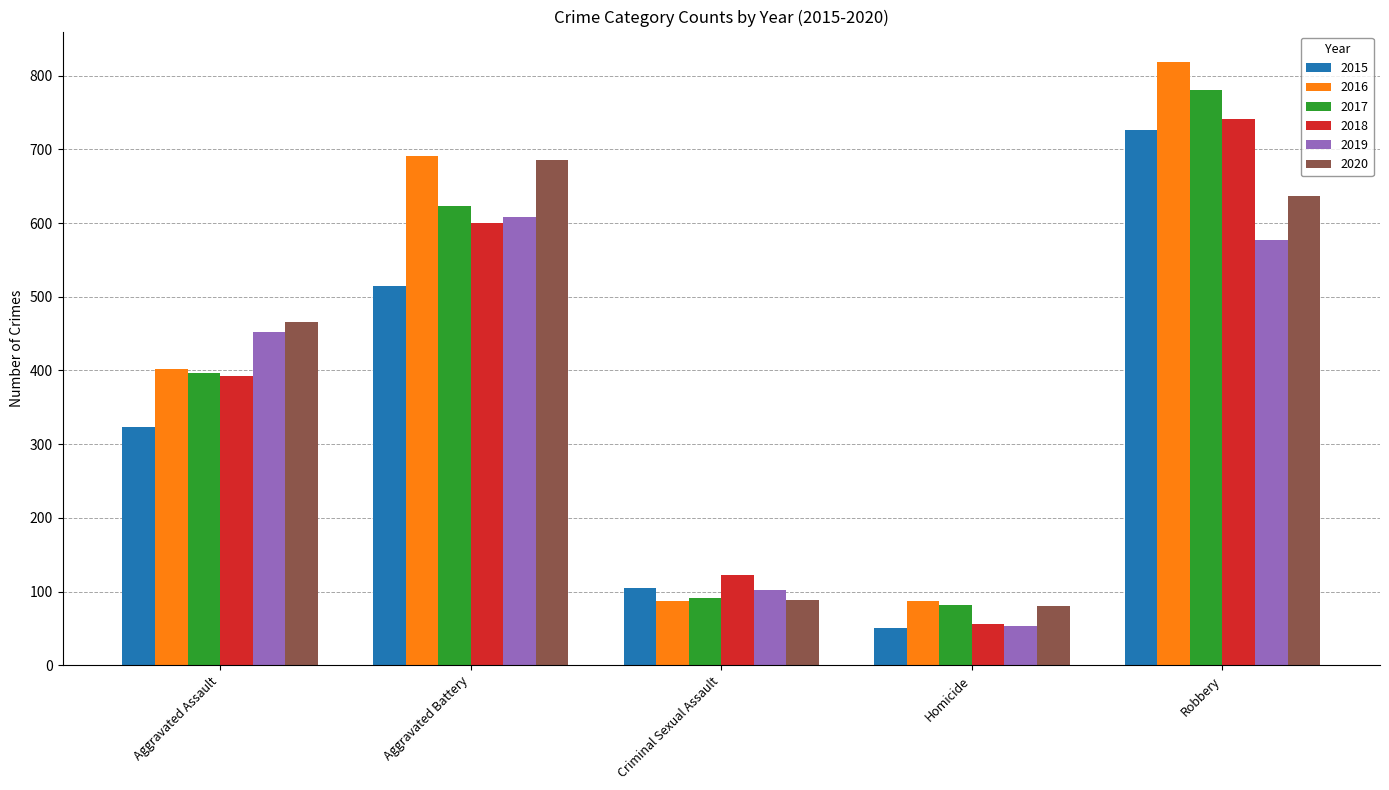

What is the sum of the 2018 values at Homicide and Criminal Sexual Assault?

179